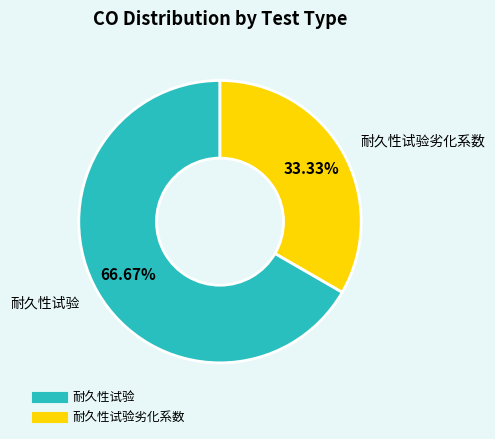

How many slices are in this pie chart?

2